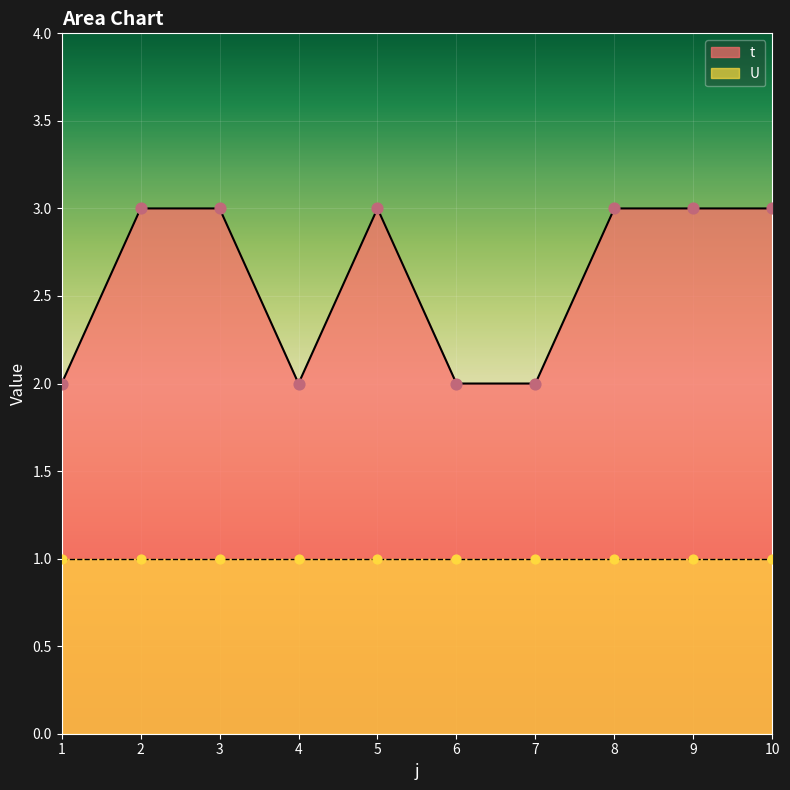

Which has a higher value, 1 or 4?

1